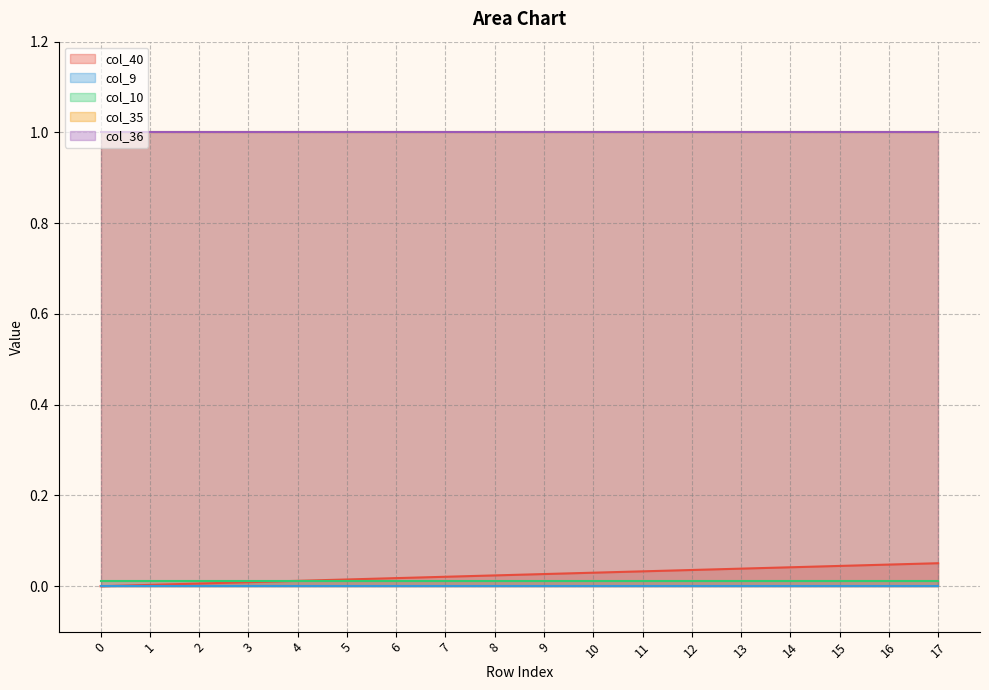

How many lines are shown in the chart?

5